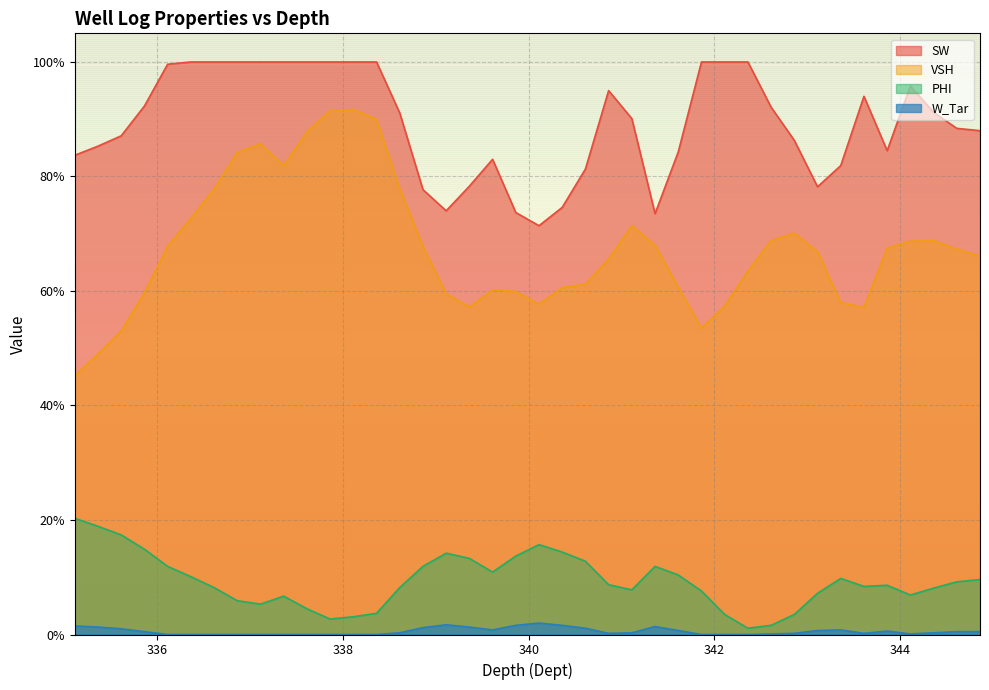

What position from the right is 343.61?

6